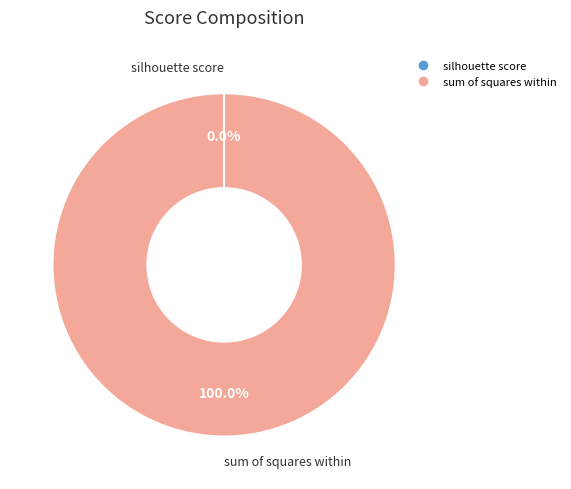

Is it true that sum of squares within is 86% of the pie?

False